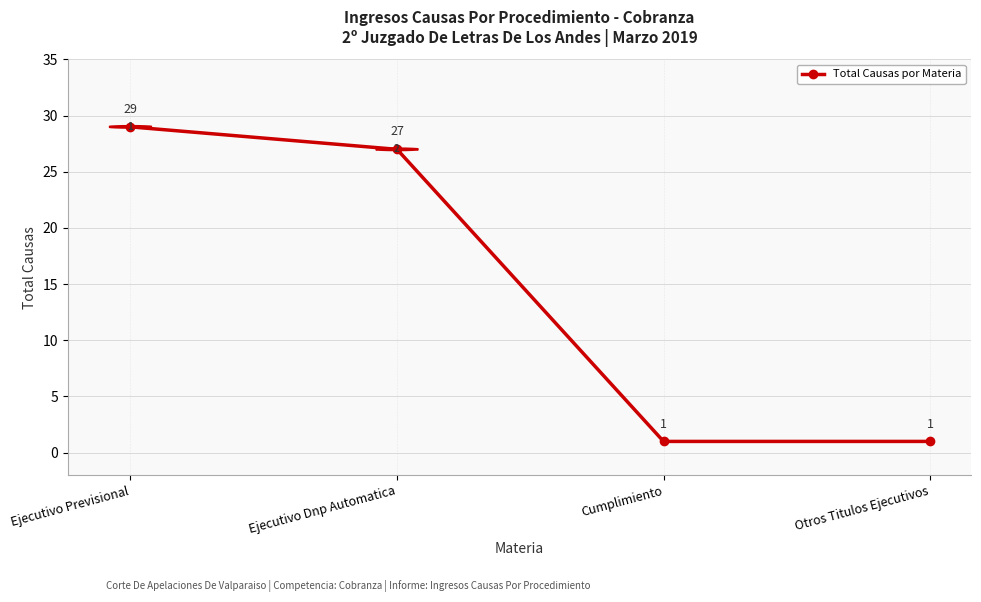

The value at Otros Titulos Ejecutivos is 1. True or false?

True